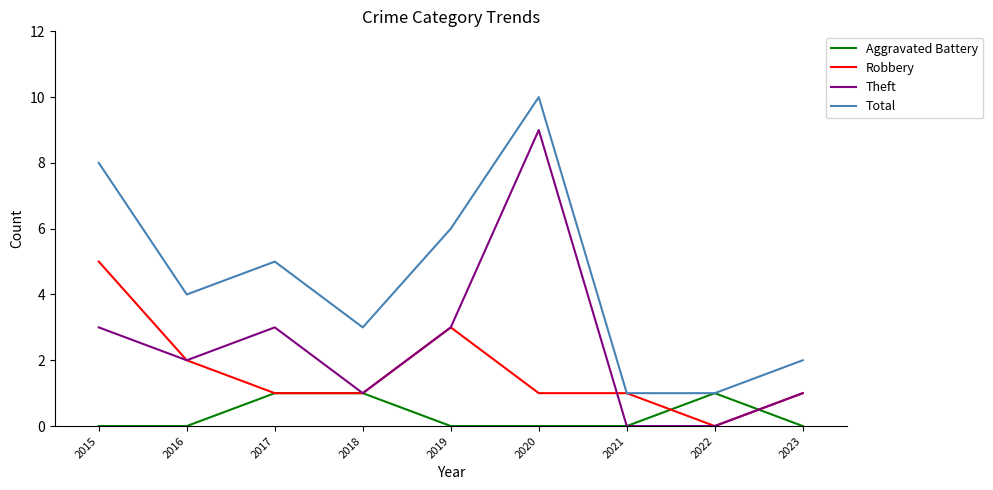

Reading left to right, transcribe all the data shown in this chart.

Aggravated Battery: 0	0	1	1	0	0	0	1	0
Robbery: 5	2	1	1	3	1	1	0	1
Theft: 3	2	3	1	3	9	0	0	1
Total: 8	4	5	3	6	10	1	1	2